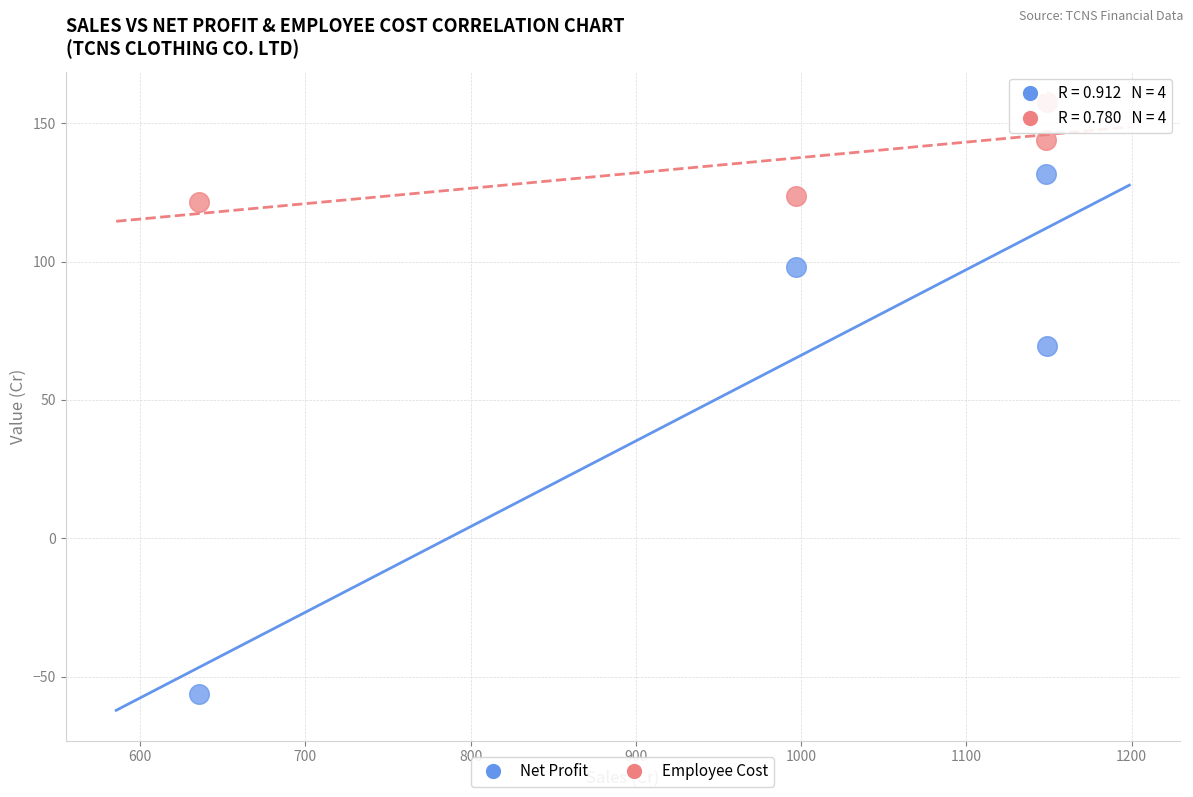

Which series reaches the maximum Y coordinate?

Employee Cost